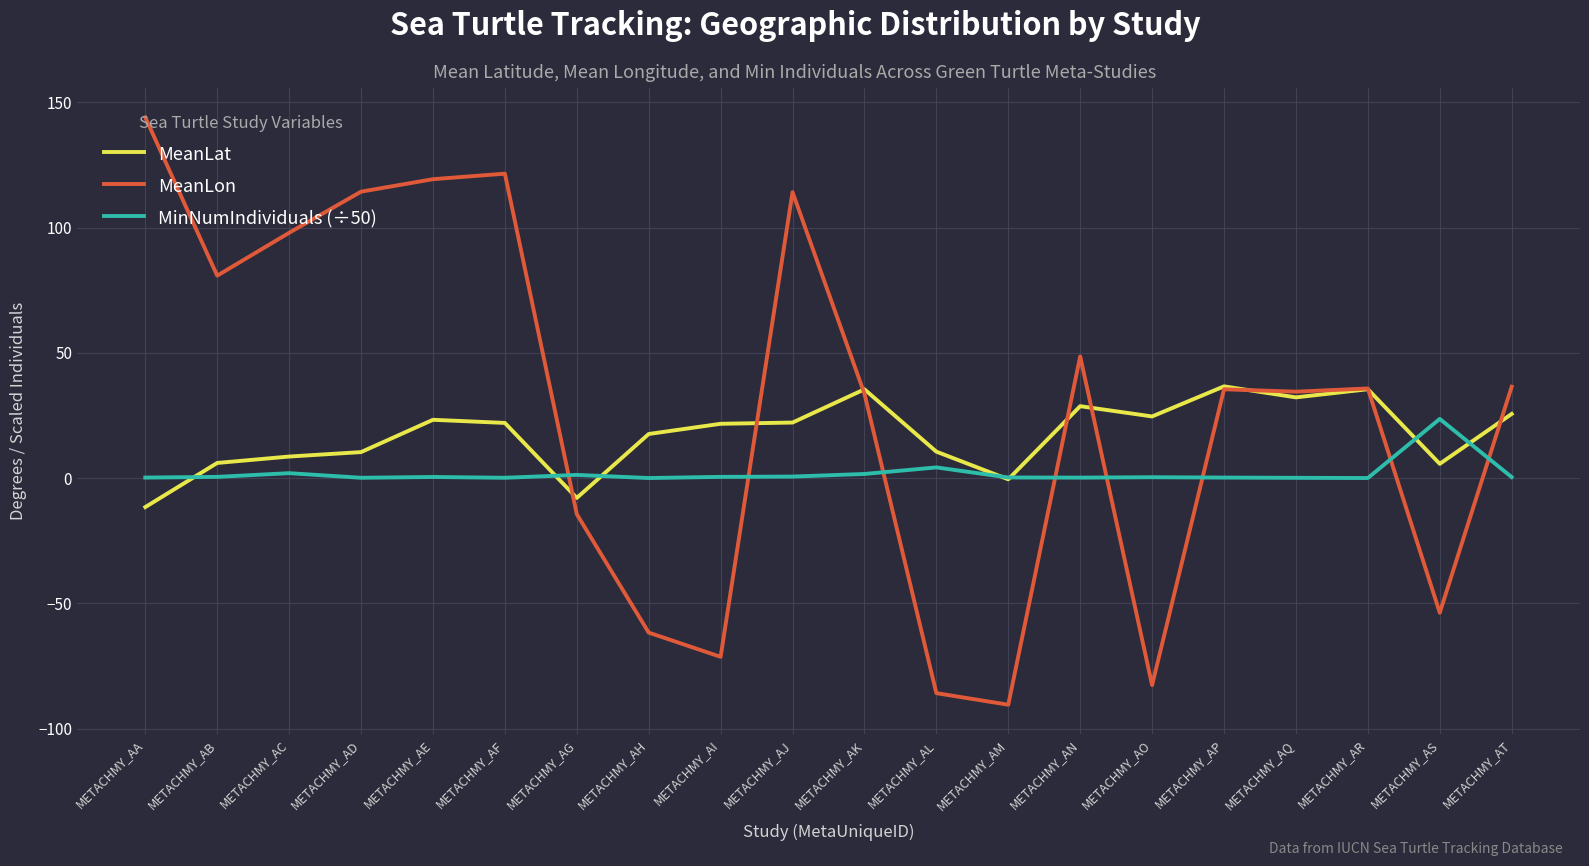

The value of MinNumIndividuals (÷50) at METACHMY_AB is 0.5. True or false?

True